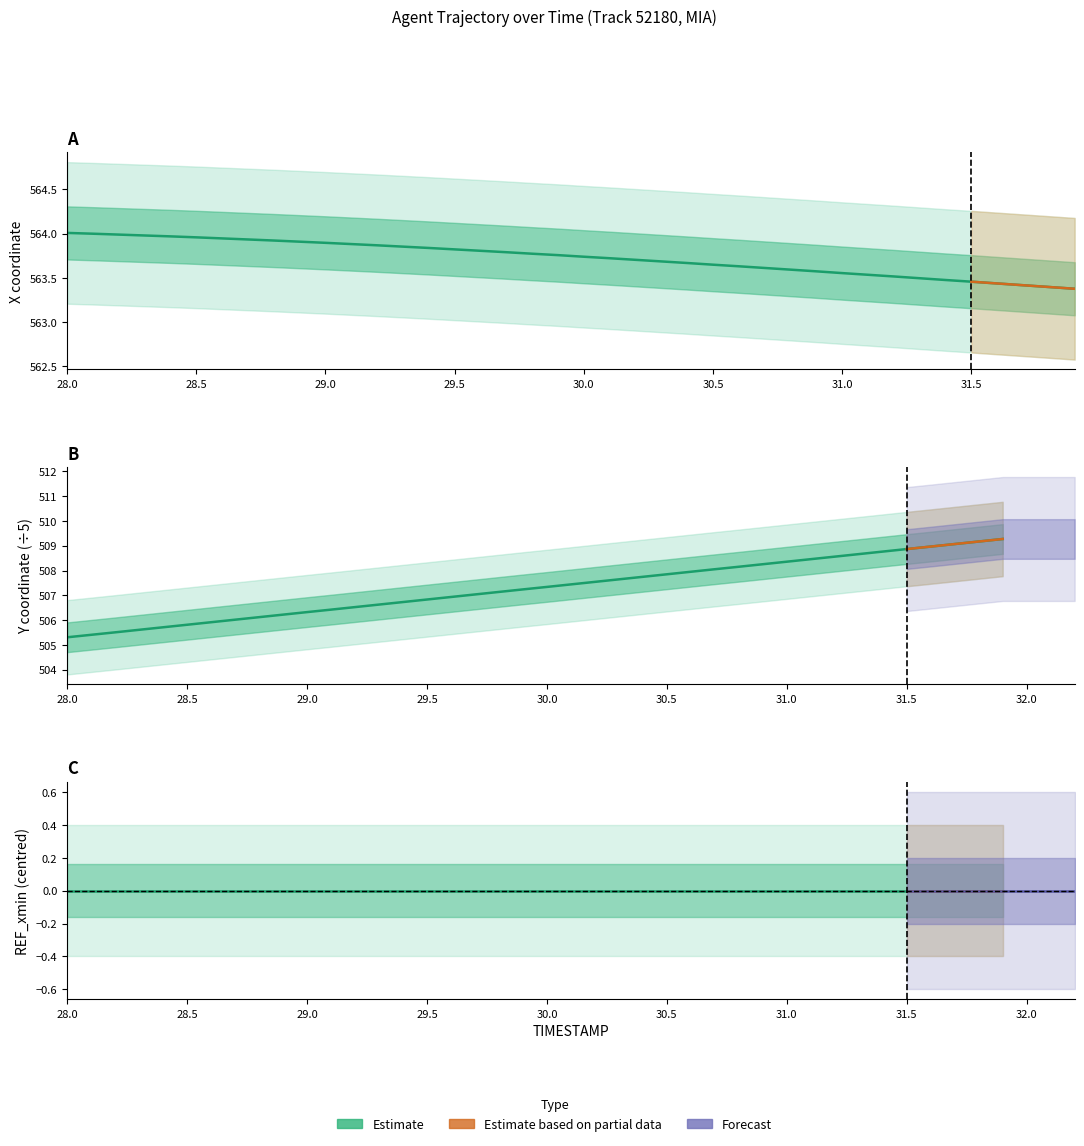

Does the chart have visible grid lines?

No